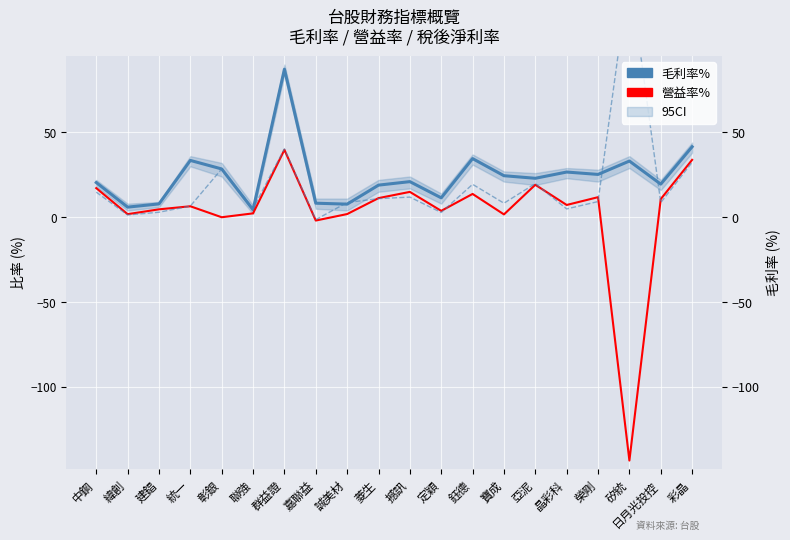

Is the value of 稅後淨利率% at 晶彩科 greater than the value of 營益率% at 誠美材?

Yes